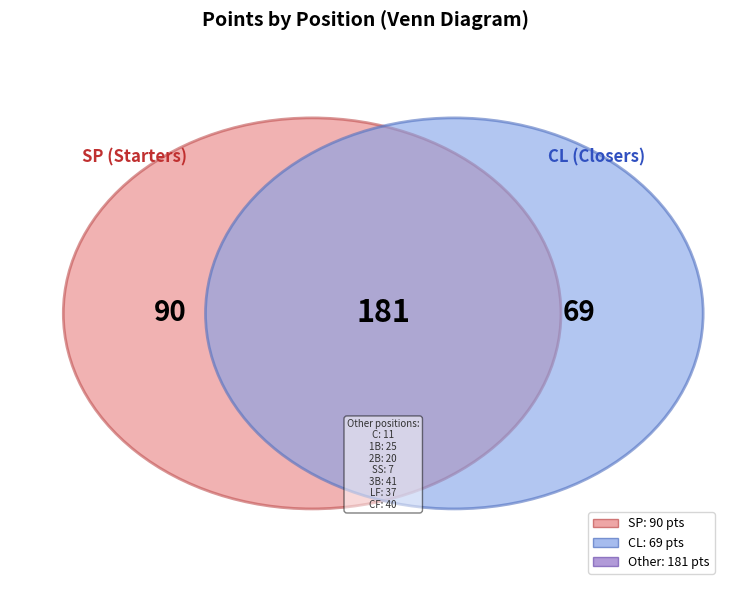

What portion of the pie excludes 1B?

92.6%